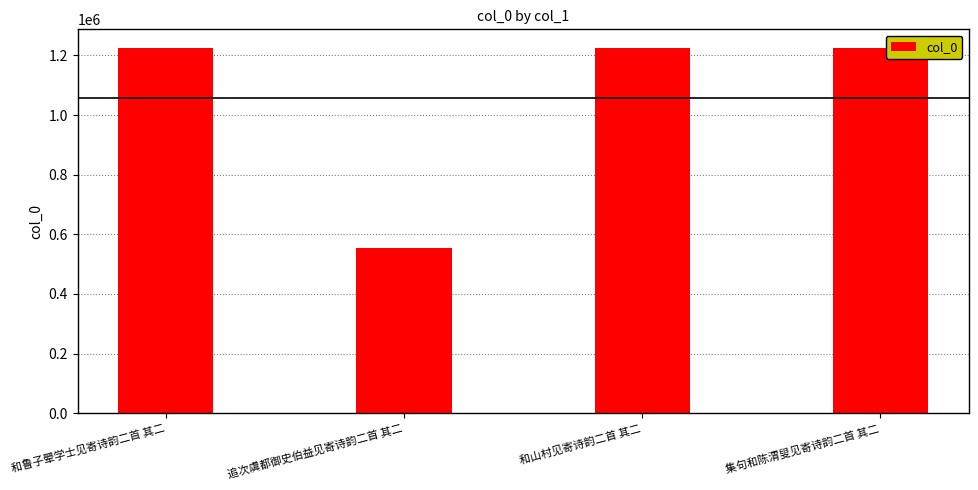

What value does the data have at 和鲁子翚学士见寄诗韵二首 其二, to the nearest 10?

1223530